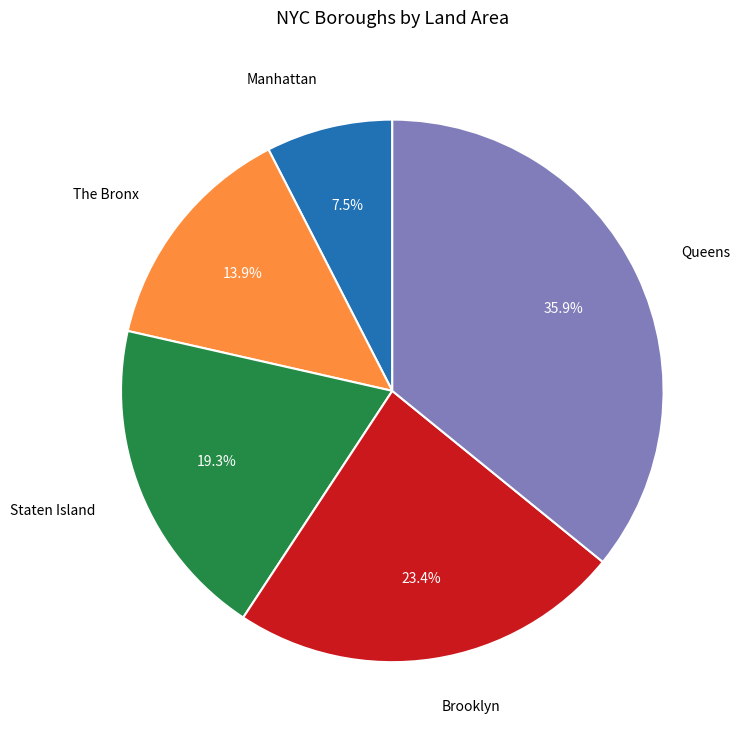

Is The Bronx the majority of the pie?

No